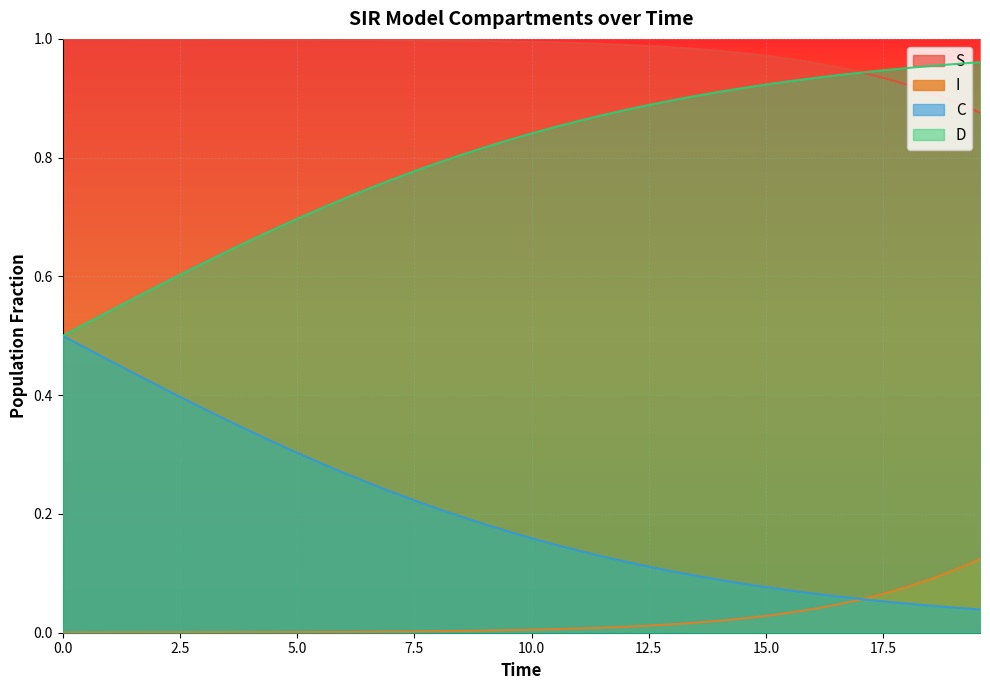

True or false: I and D cross at least once.

False